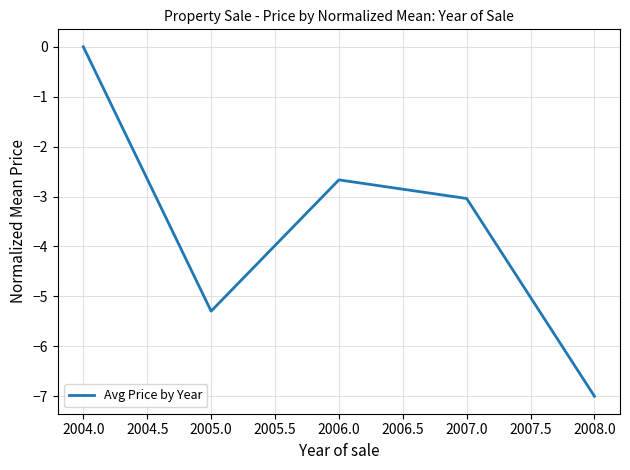

Between 2008.0 and 2007.0, which is larger?

2007.0